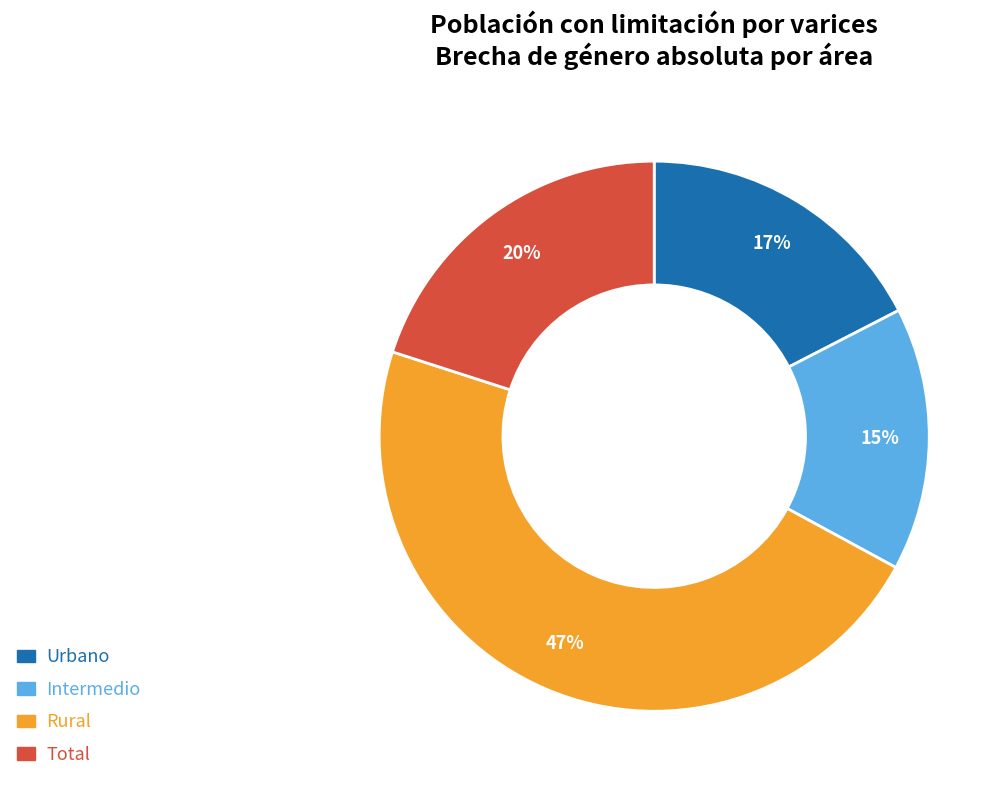

Do Total and Intermedio together represent more than half of the pie?

No